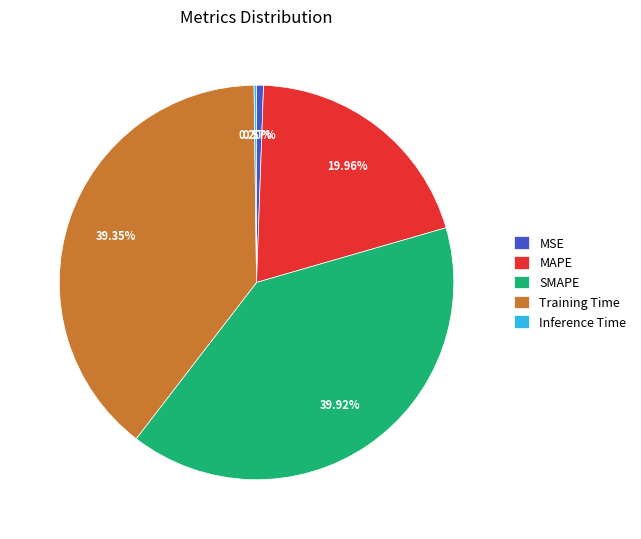

True or false: SMAPE accounts for 40% of the total.

True